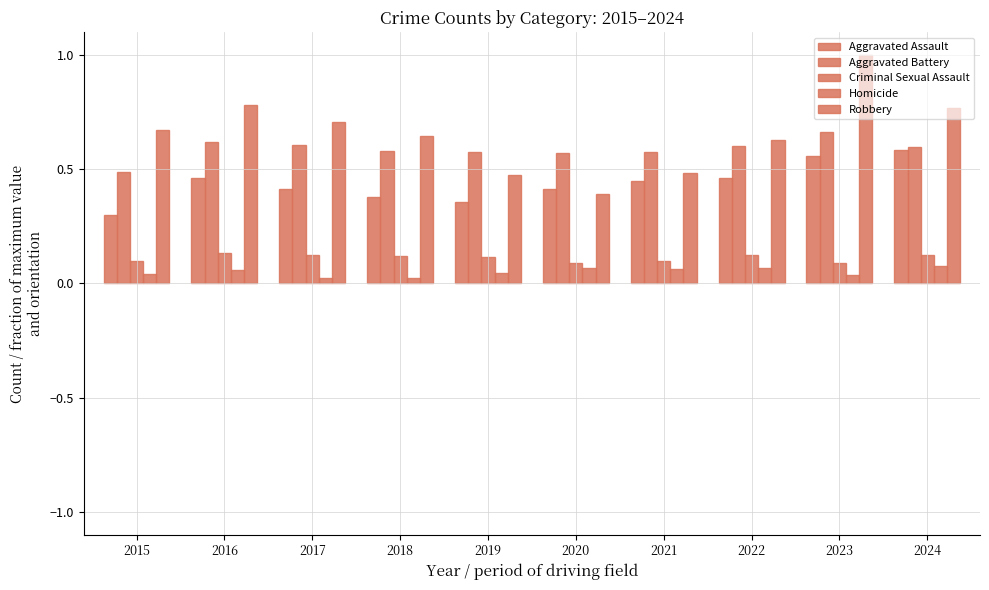

How many series are shown in this chart?

5